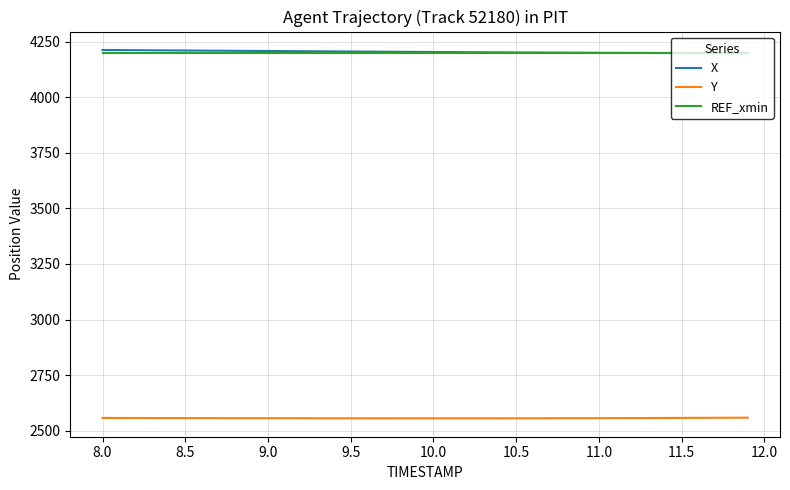

What is the maximum value for X?

4212.7